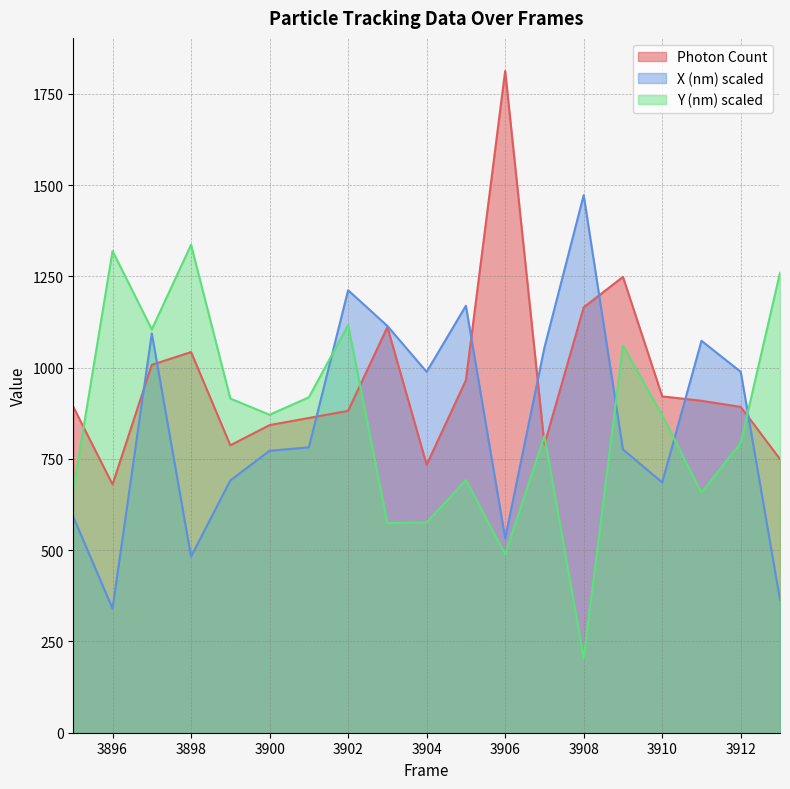

At which category does Photon Count reach its first local valley?

3896